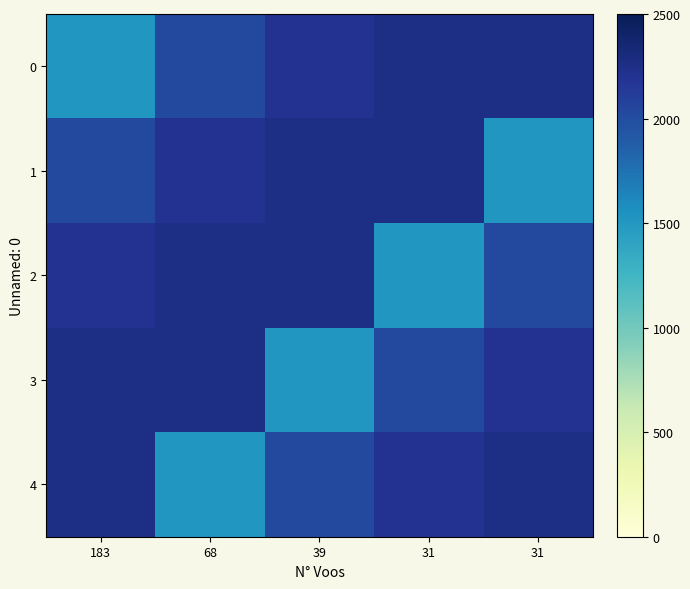

What is the smallest value displayed?

1519.0